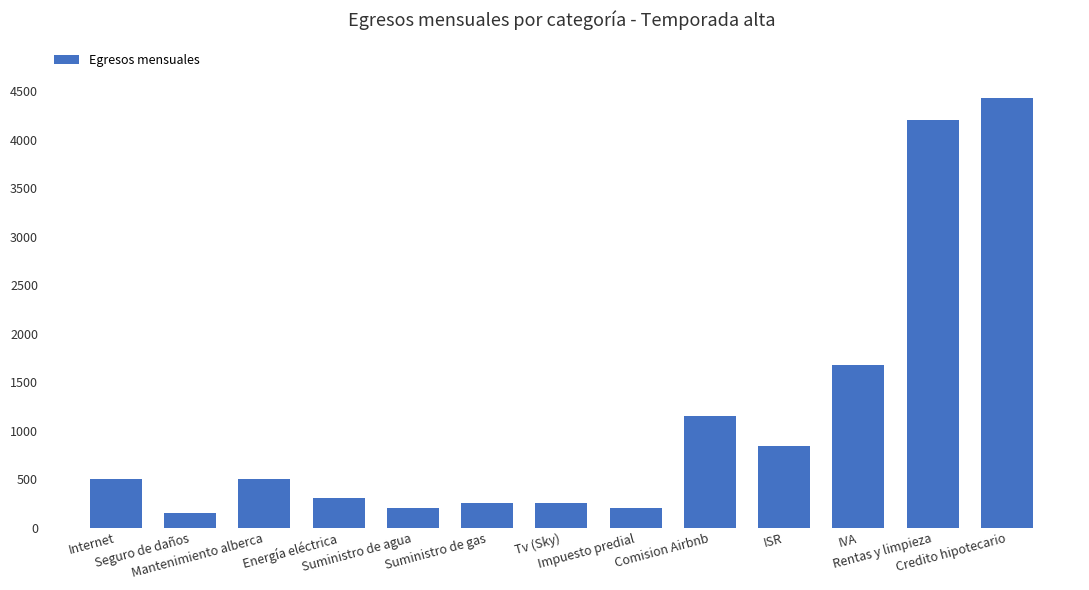

The chart shows a value of 1215.0 at ISR. True or false?

False